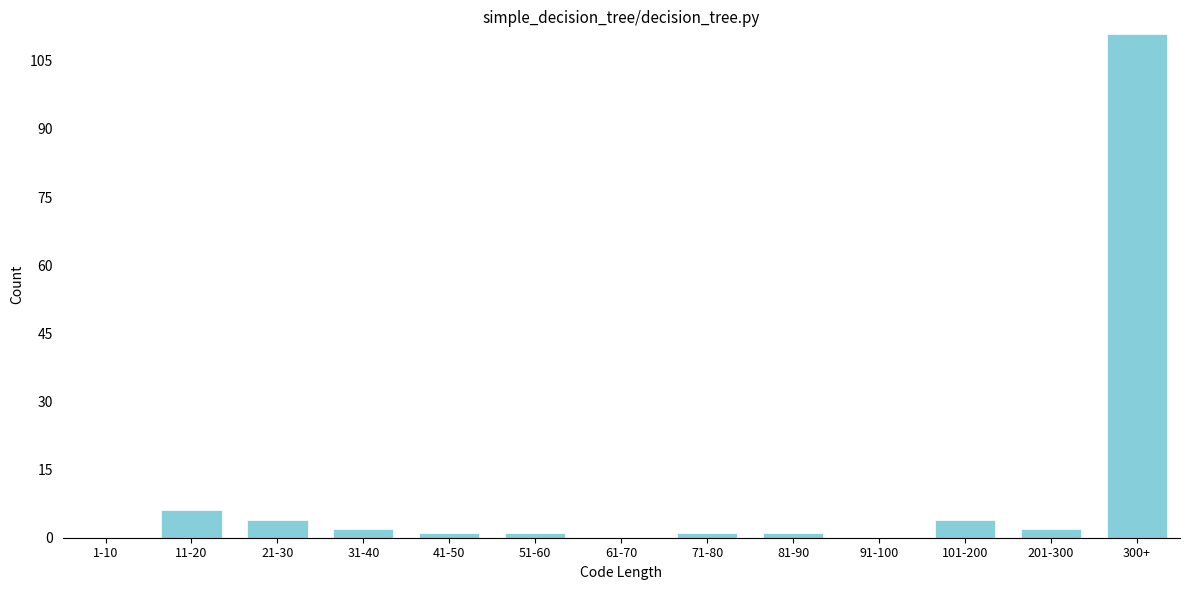

Reading left to right, list all the values displayed in this chart.

1-10=0	11-20=6	21-30=4	31-40=2	41-50=1	51-60=1	61-70=0	71-80=1	81-90=1	91-100=0	101-200=4	201-300=2	300+=111